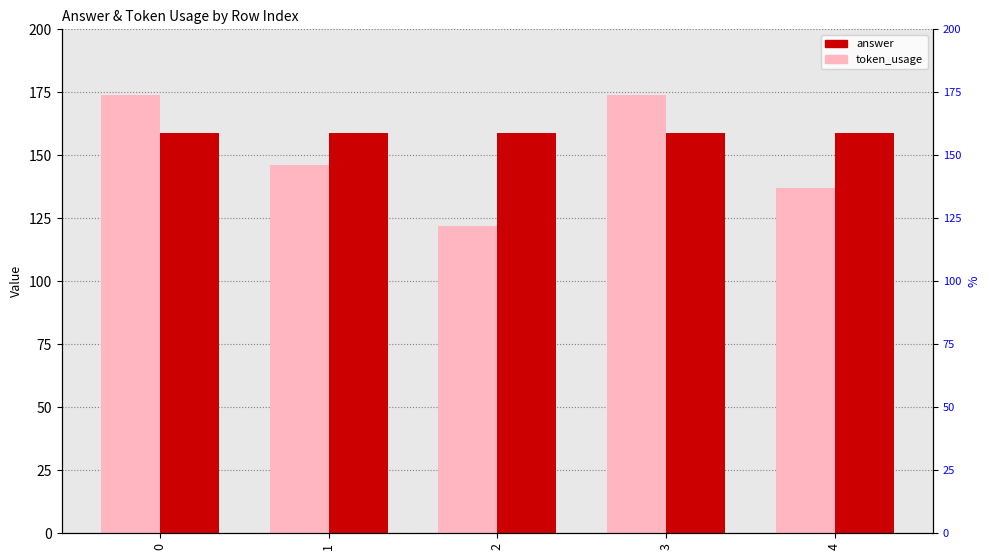

What is the maximum value for answer?

159